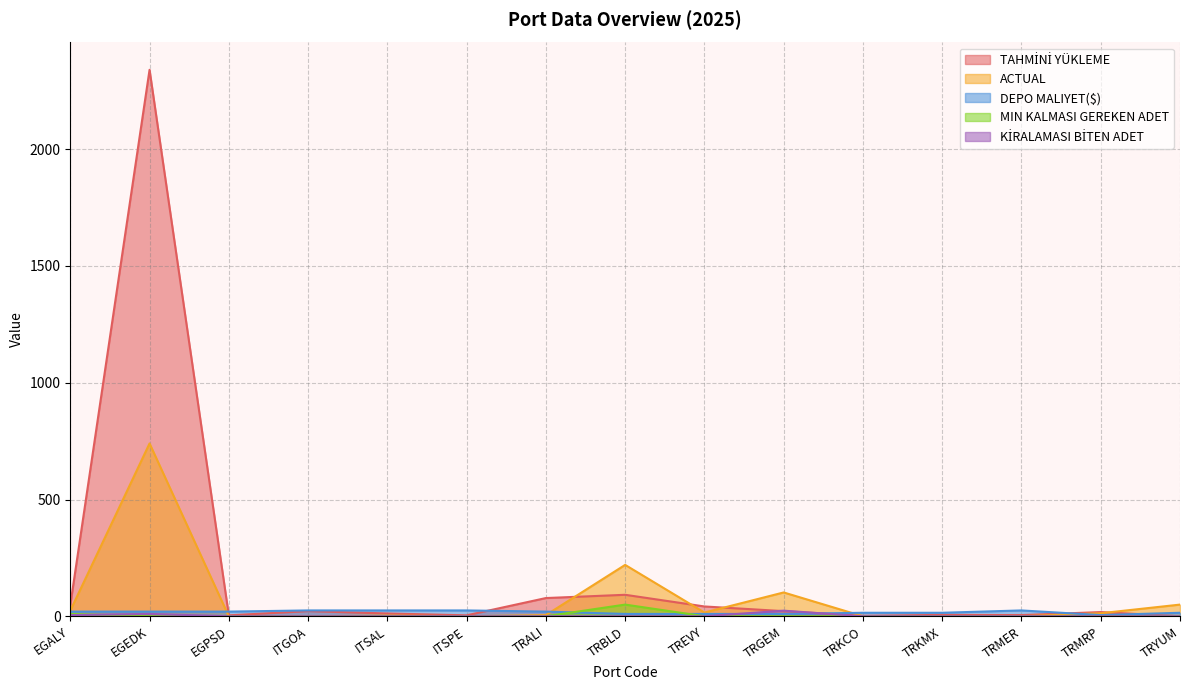

How many lines are shown in the chart?

5